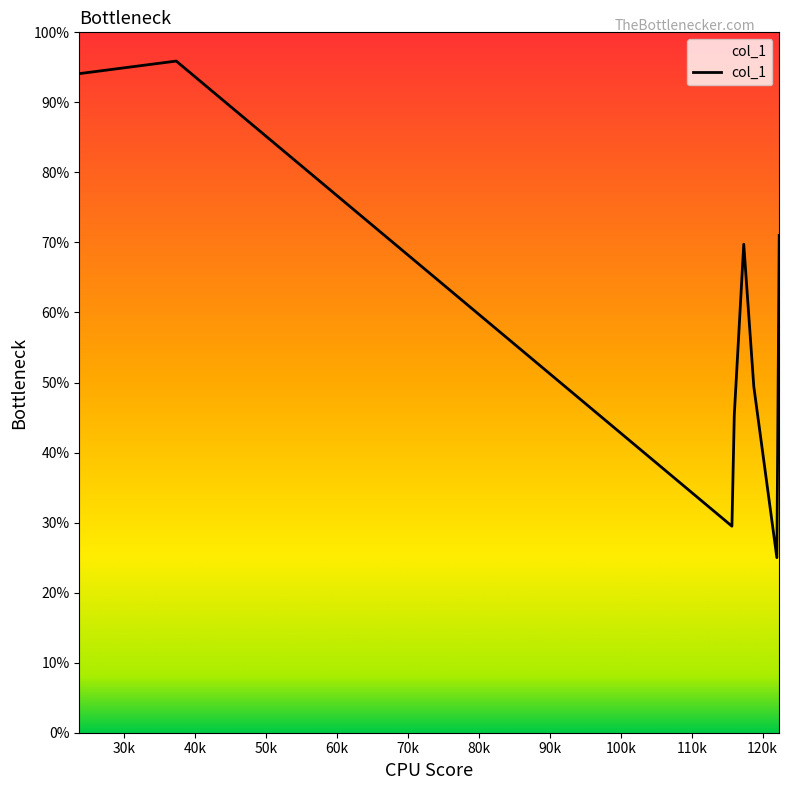

Rank the categories by value from highest to lowest.

37.333333333333336, 23.666666666666668, 122.33333333333333, 117.33333333333333, 118.75, 116.0, 115.66666666666667, 122.0